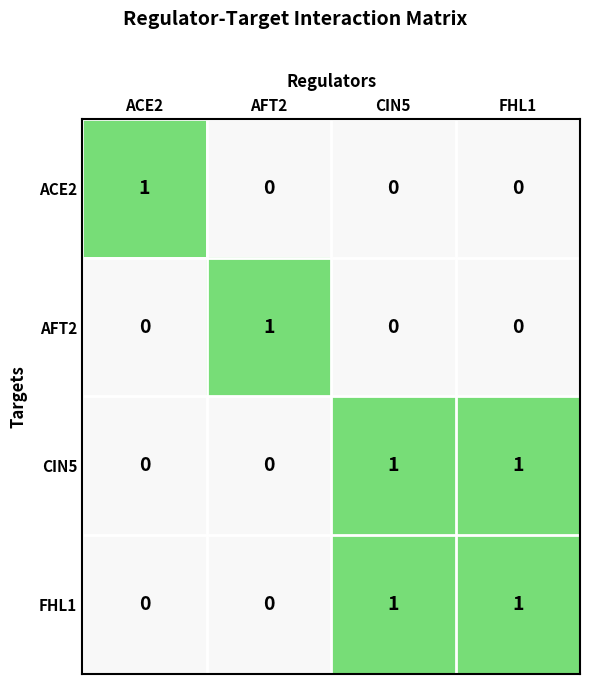

At which label does ACE2 reach its peak?

ACE2